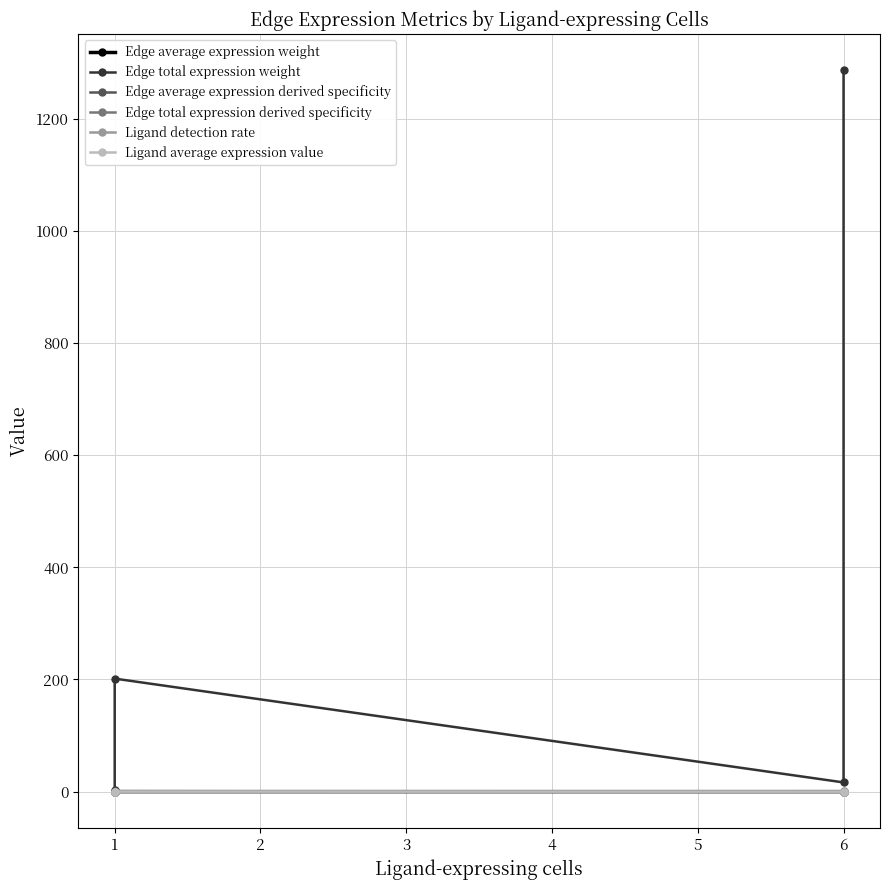

The Ligand average expression value series shows 0.0 at 6. True or false?

False